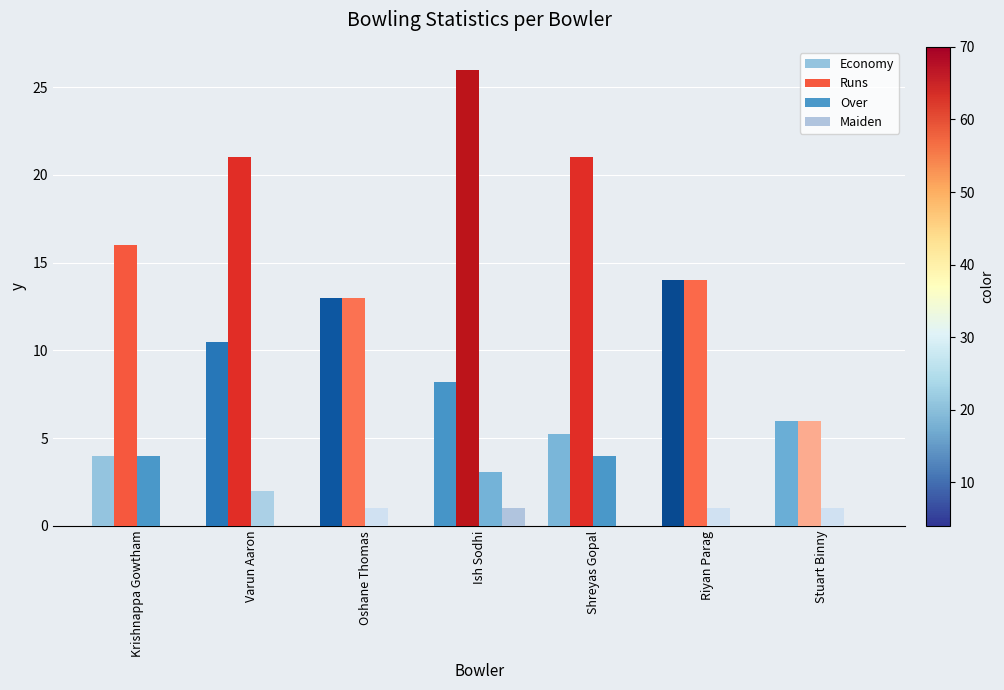

True or false: Maiden has a value of -0.4 at Varun Aaron.

False